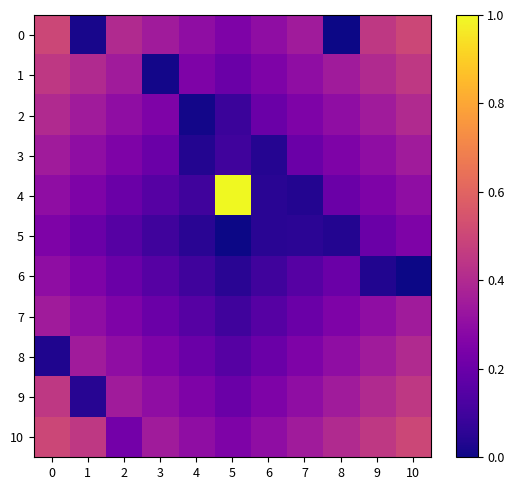

At how many categories does at least one series exceed 0?

11